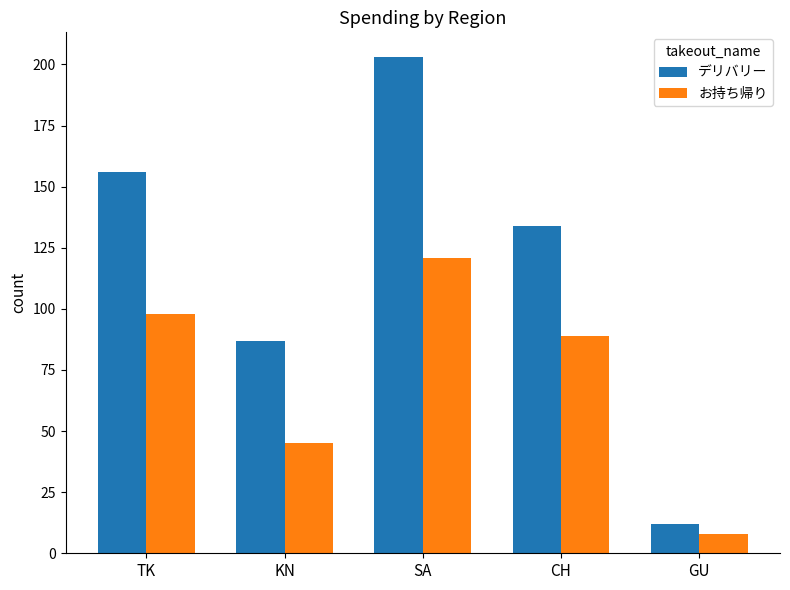

Rank the series at TK from highest to lowest value.

デリバリー, お持ち帰り